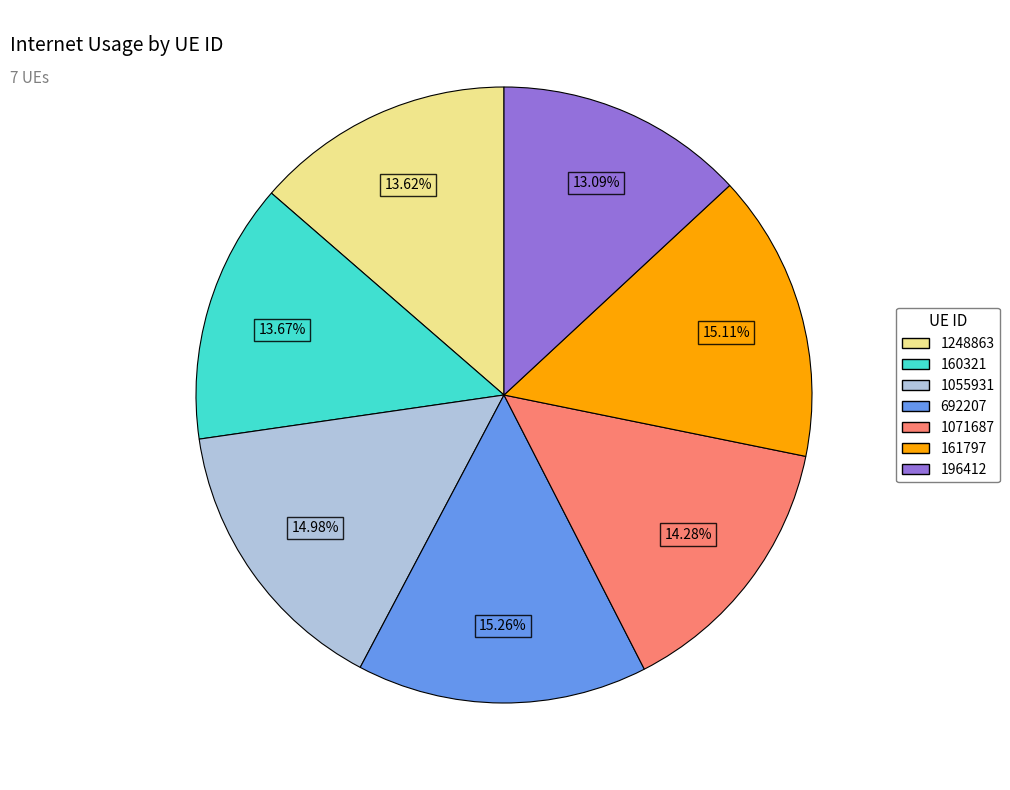

Does any single category account for the majority?

No